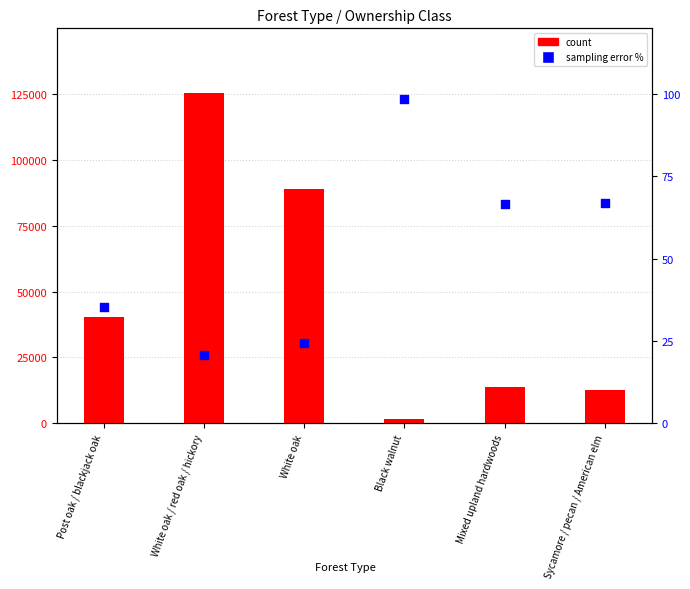

Which series has the widest spread of Y values?

count